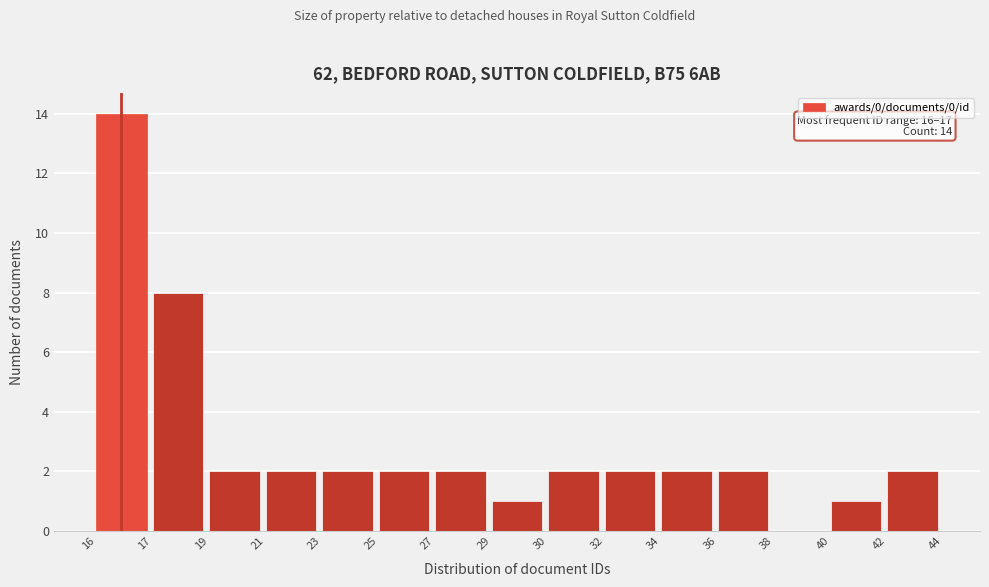

Reading right to left, transcribe all the data shown in this chart.

42=2	40=1	38=0	36=2	34=2	32=2	30=2	29=1	27=2	25=2	23=2	21=2	19=2	17=8	16=14